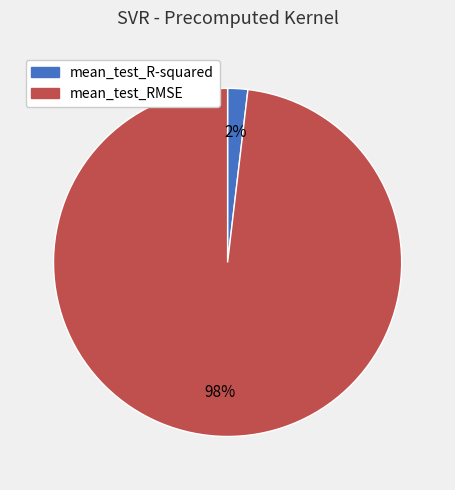

To the nearest percent, what is the combined percentage of mean_test_R-squared and mean_test_RMSE?

100%